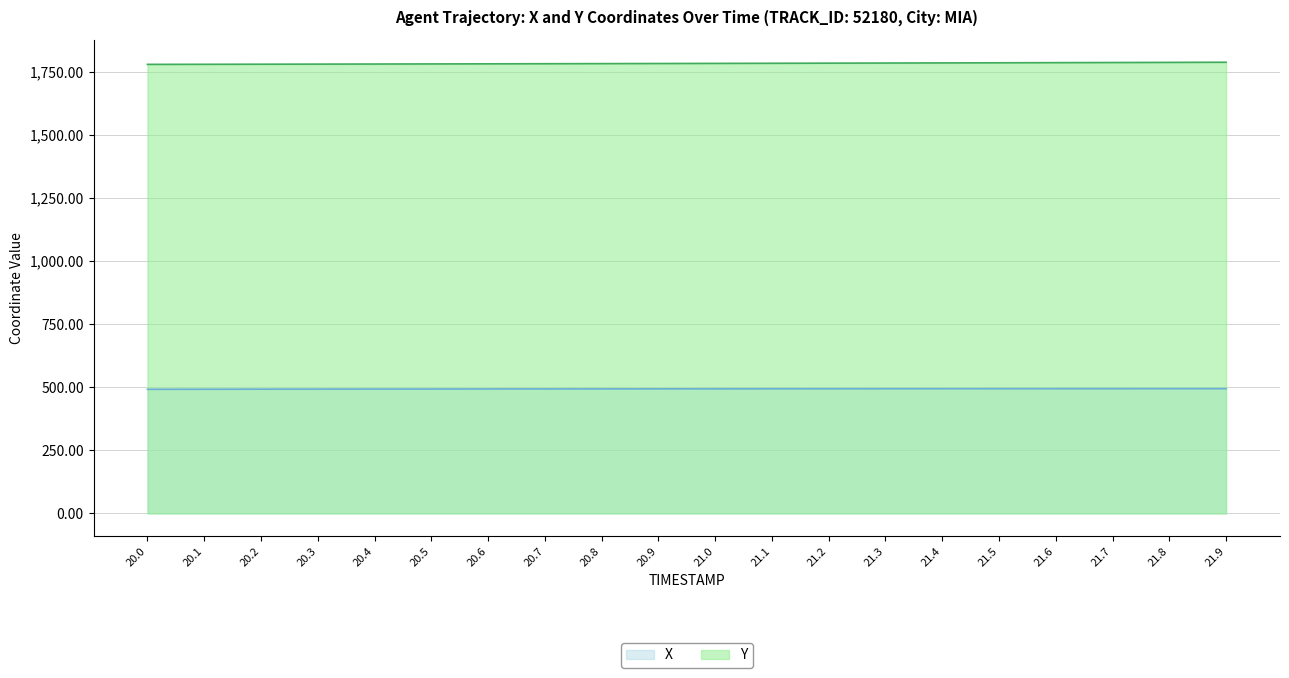

Reading right to left, extract all data points from this chart.

X: 494.4	494.4	494.4	494.3	494.3	494.2	494.1	494.0	493.9	493.8	493.7	493.6	493.4	493.3	493.1	492.9	492.7	492.5	492.2	492.0
Y: 1788.2	1787.6	1787.1	1786.6	1786.0	1785.5	1785.0	1784.6	1784.1	1783.6	1783.2	1782.8	1782.3	1781.9	1781.5	1781.1	1780.8	1780.4	1780.1	1779.8